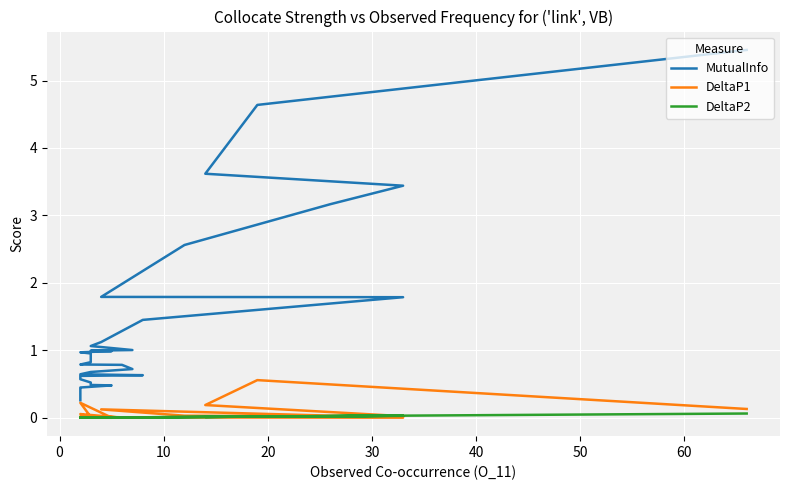

After their last crossing, which series has the higher values: DeltaP1 or DeltaP2?

DeltaP2